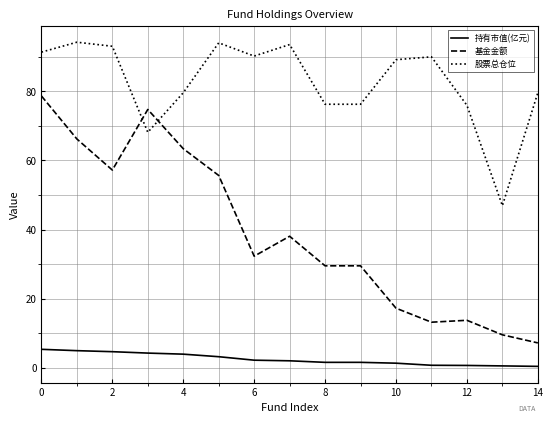

What is the average value of the 持有市值(亿元) series?

2.5